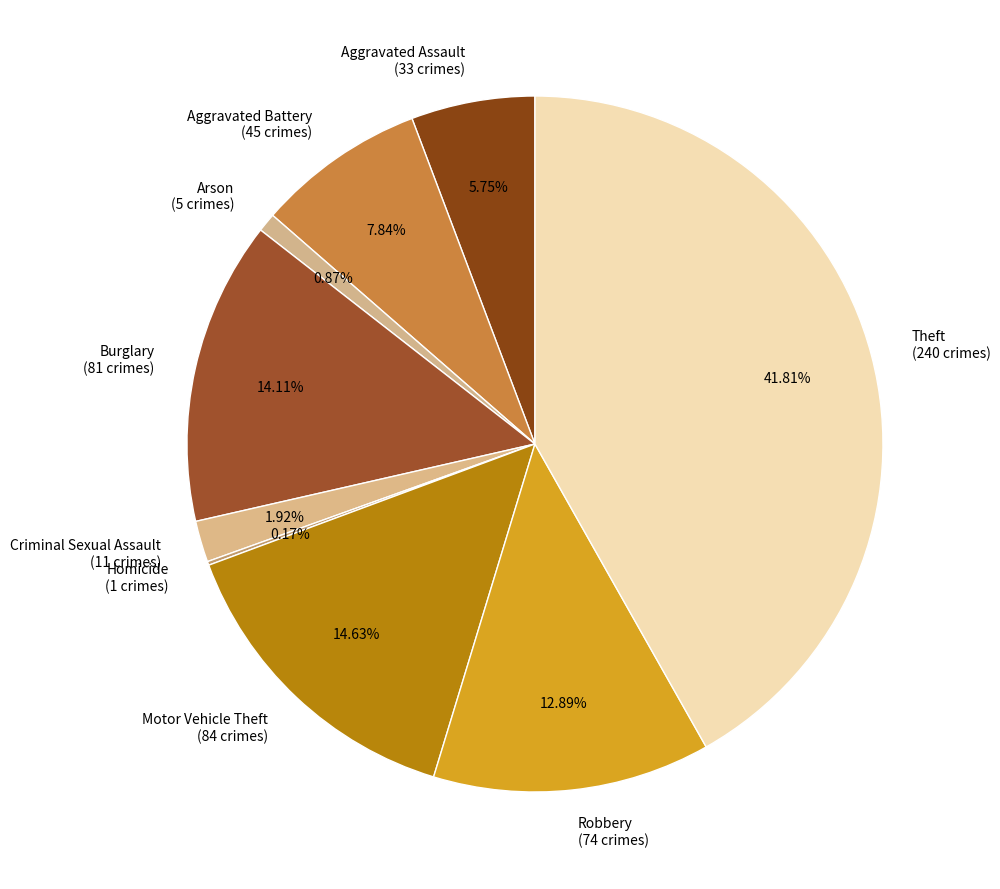

To the nearest percent, what percentage of the pie is Arson?

1%